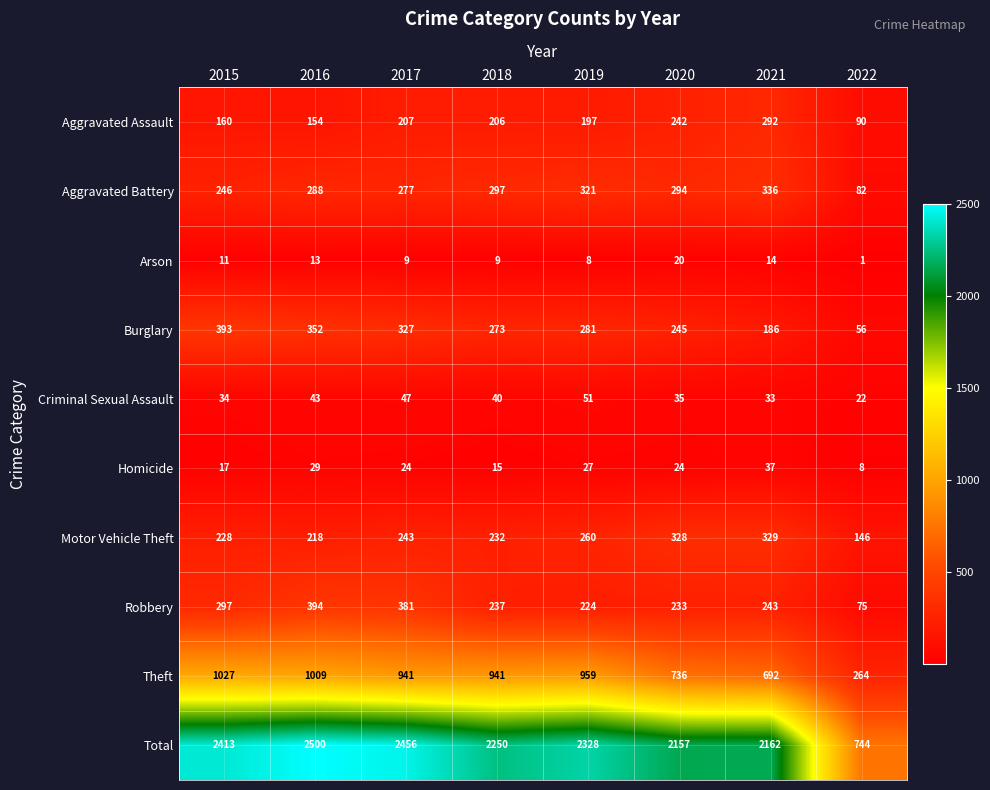

Is it true that Aggravated Battery equals 246 at 2015?

True